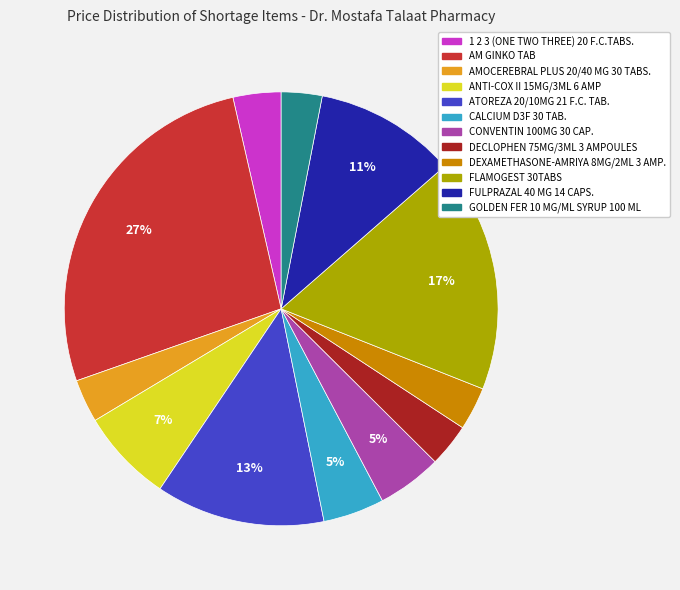

What percentage is the CALCIUM D3F 30 TAB. slice, to the nearest percent?

5%